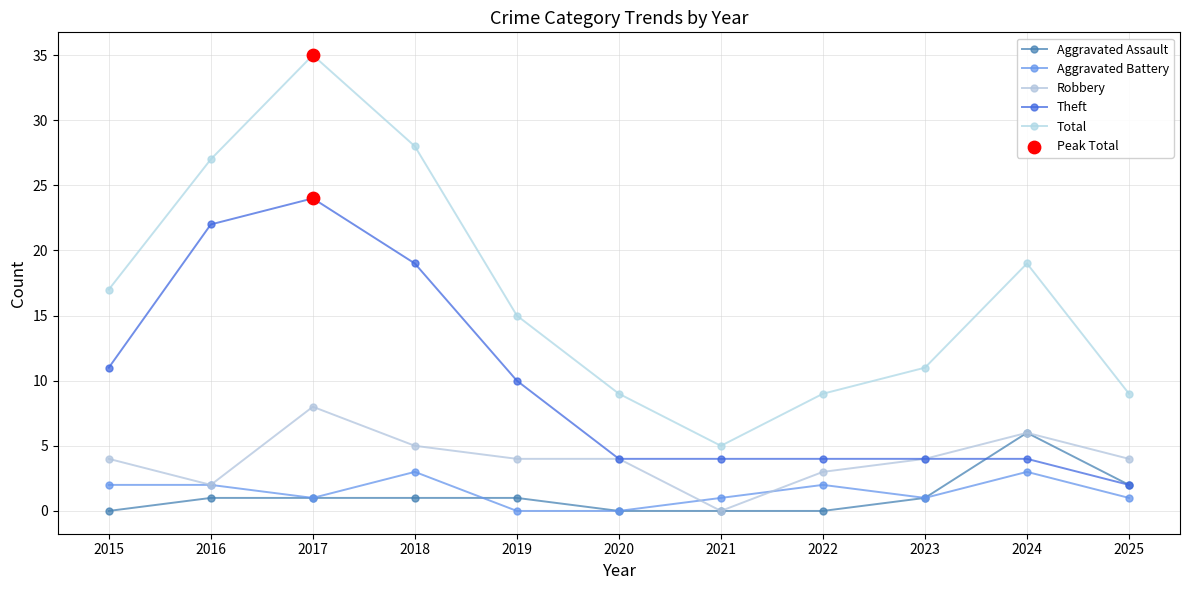

What is the total value across all series at 2021?

10